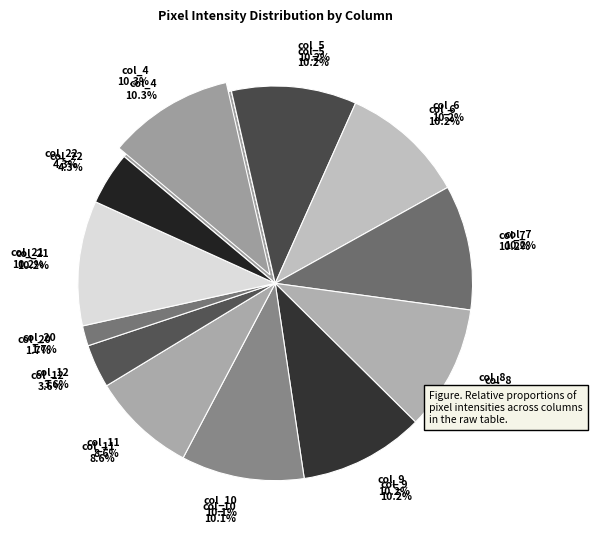

Which has a higher value, col_21 or col_20?

col_21